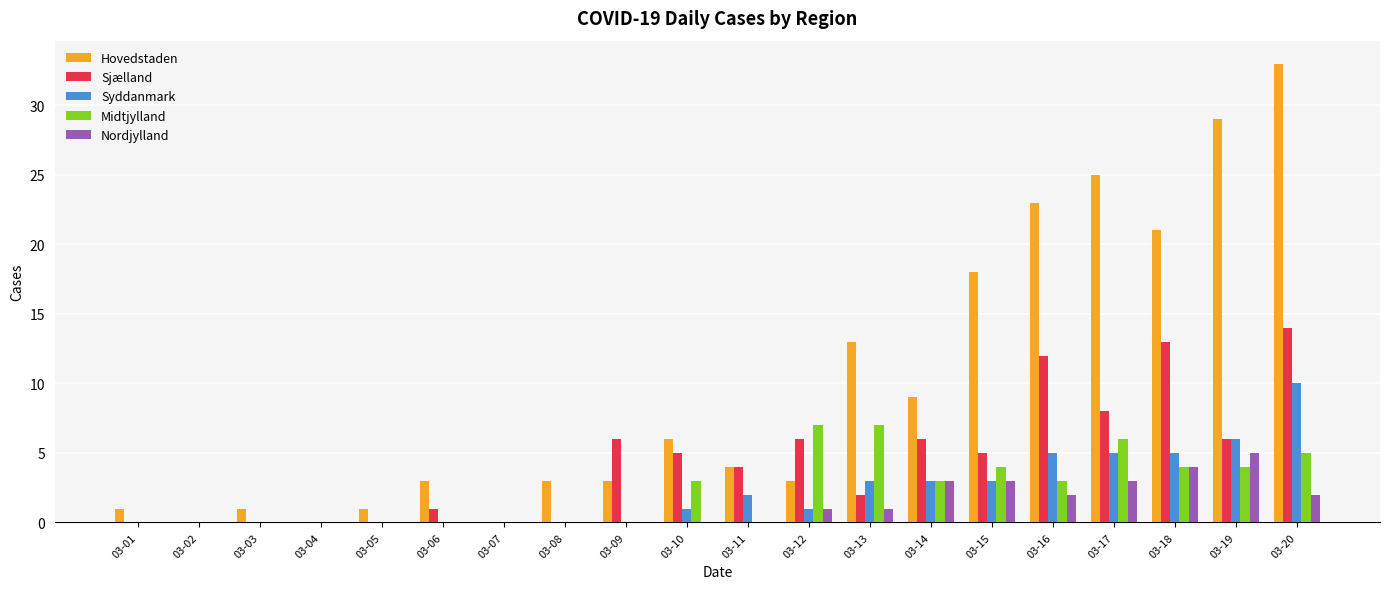

Reading left to right, what are all the values shown in this chart?

Hovedstaden: 1	0	1	0	1	3	0	3	3	6	4	3	13	9	18	23	25	21	29	33
Sjælland: 0	0	0	0	0	1	0	0	6	5	4	6	2	6	5	12	8	13	6	14
Syddanmark: 0	0	0	0	0	0	0	0	0	1	2	1	3	3	3	5	5	5	6	10
Midtjylland: 0	0	0	0	0	0	0	0	0	3	0	7	7	3	4	3	6	4	4	5
Nordjylland: 0	0	0	0	0	0	0	0	0	0	0	1	1	3	3	2	3	4	5	2